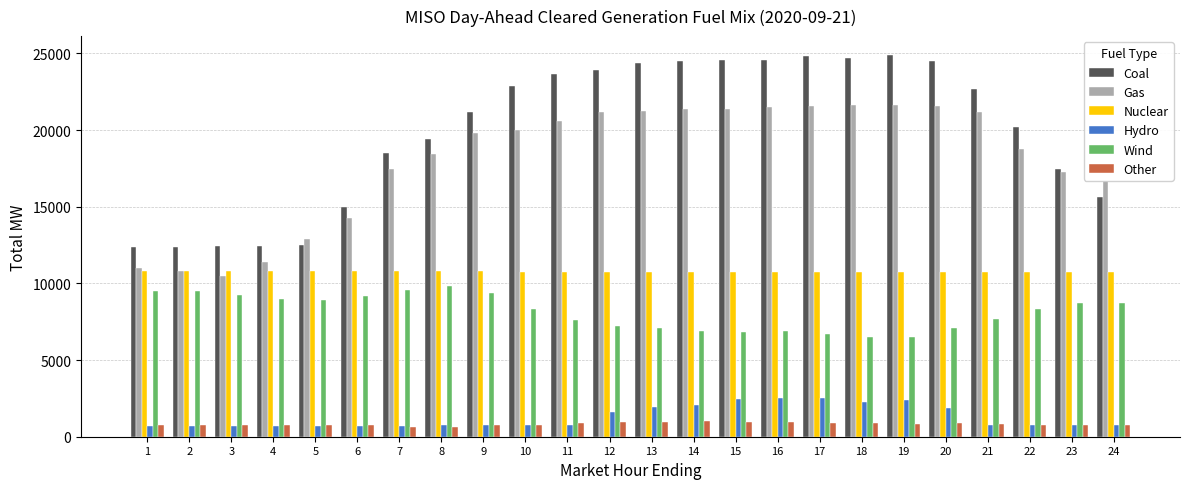

What is the spread (max minus min) of values at 16?

23620.0